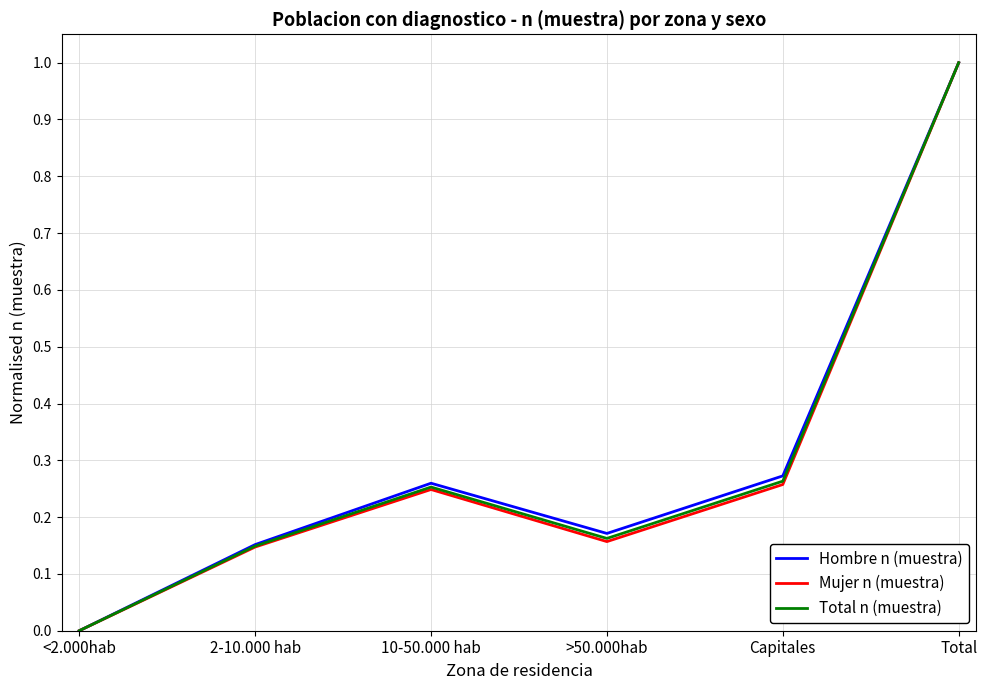

List the labels in order of Hombre n (muestra) value, smallest first.

<2.000hab, 2-10.000 hab, >50.000hab, 10-50.000 hab, Capitales, Total